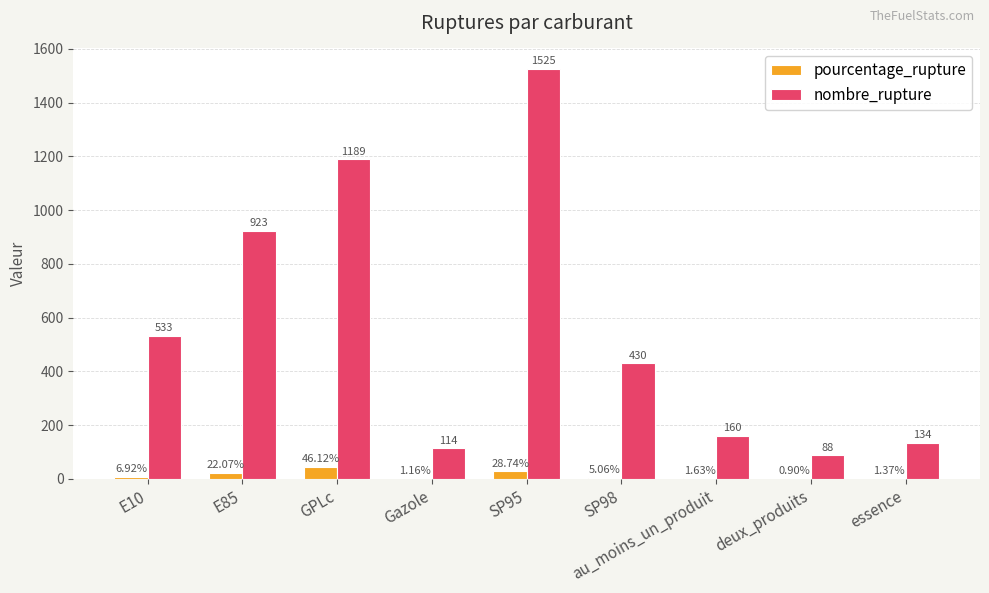

Which series has the largest total across all categories?

nombre_rupture